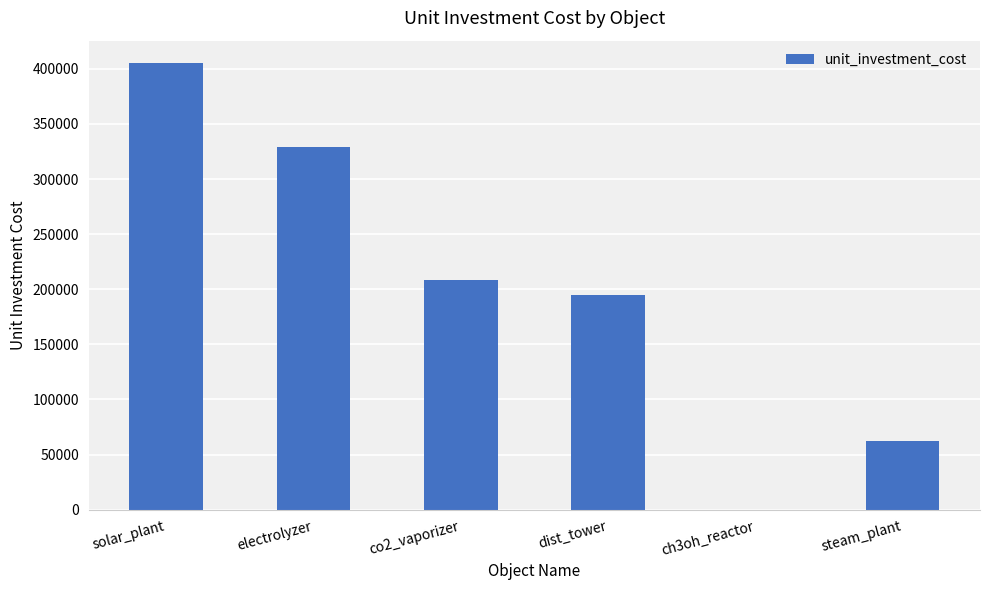

The chart shows a value of 70393.1 at electrolyzer. True or false?

False